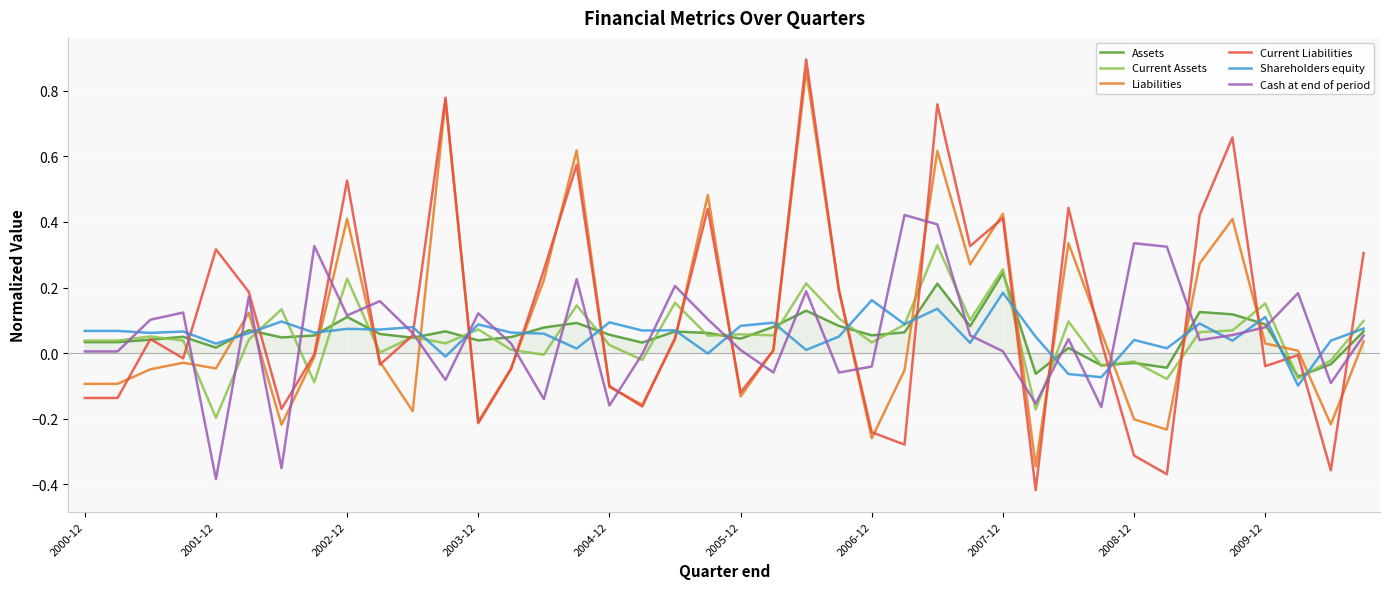

Which series has the largest range (max minus min)?

Current Liabilities